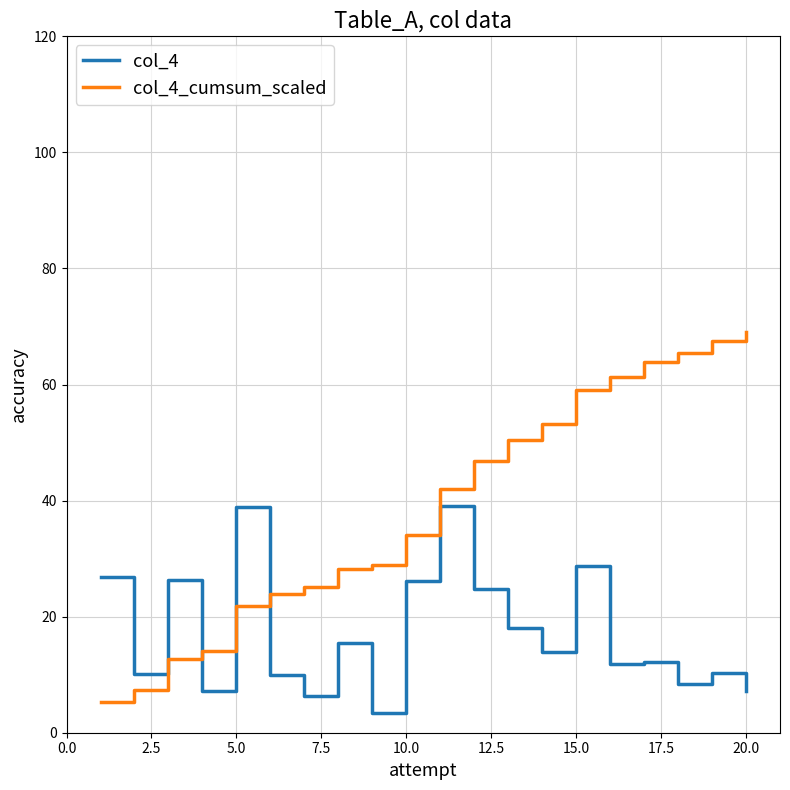

Which series has the widest spread of values?

col_4_cumsum_scaled